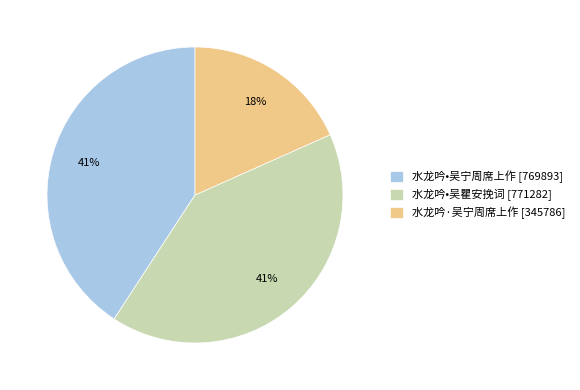

The 水龙吟•吴宁周席上作 slice represents 41% of the pie. True or false?

True